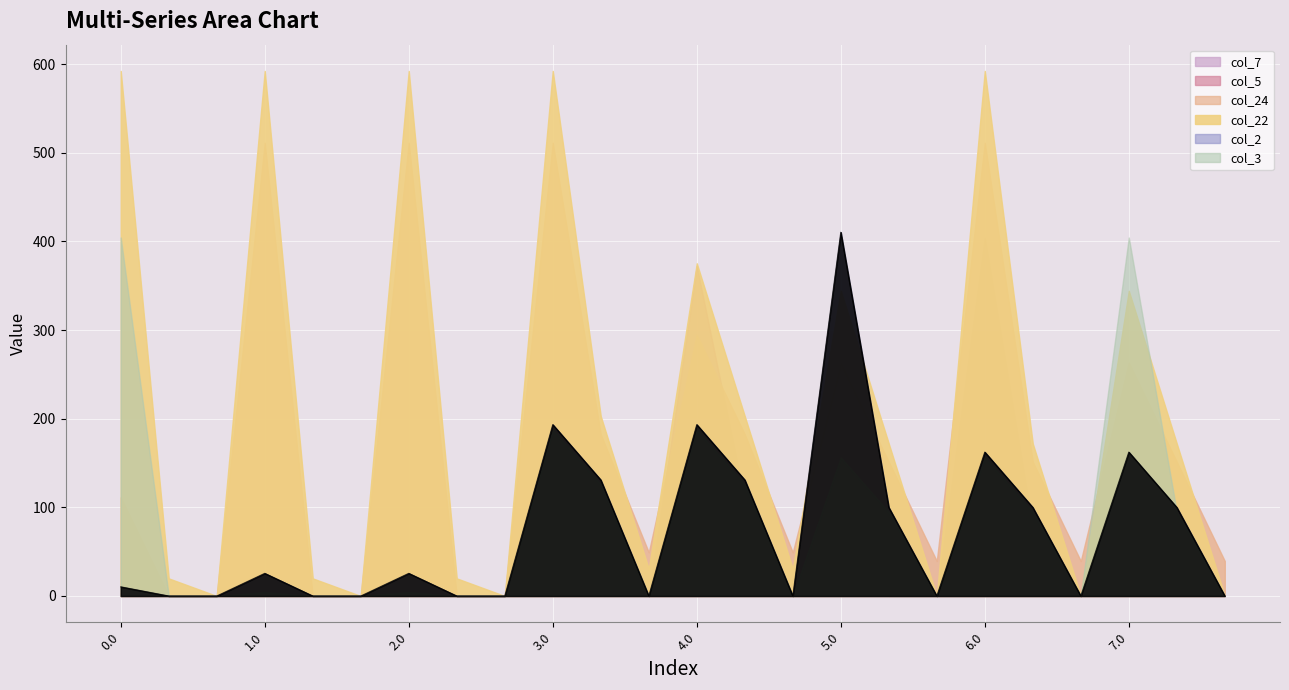

What is the sum of the col_2 values at 5.0 and 1.1?

410.3